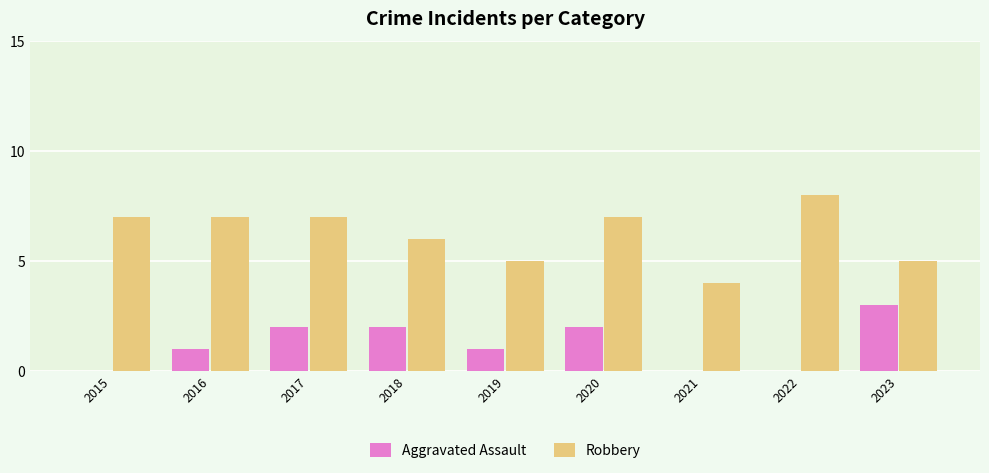

Reading left to right, what are all the values shown in this chart?

Aggravated Assault: 2015=0	2016=1	2017=2	2018=2	2019=1	2020=2	2021=0	2022=0	2023=3
Robbery: 2015=7	2016=7	2017=7	2018=6	2019=5	2020=7	2021=4	2022=8	2023=5